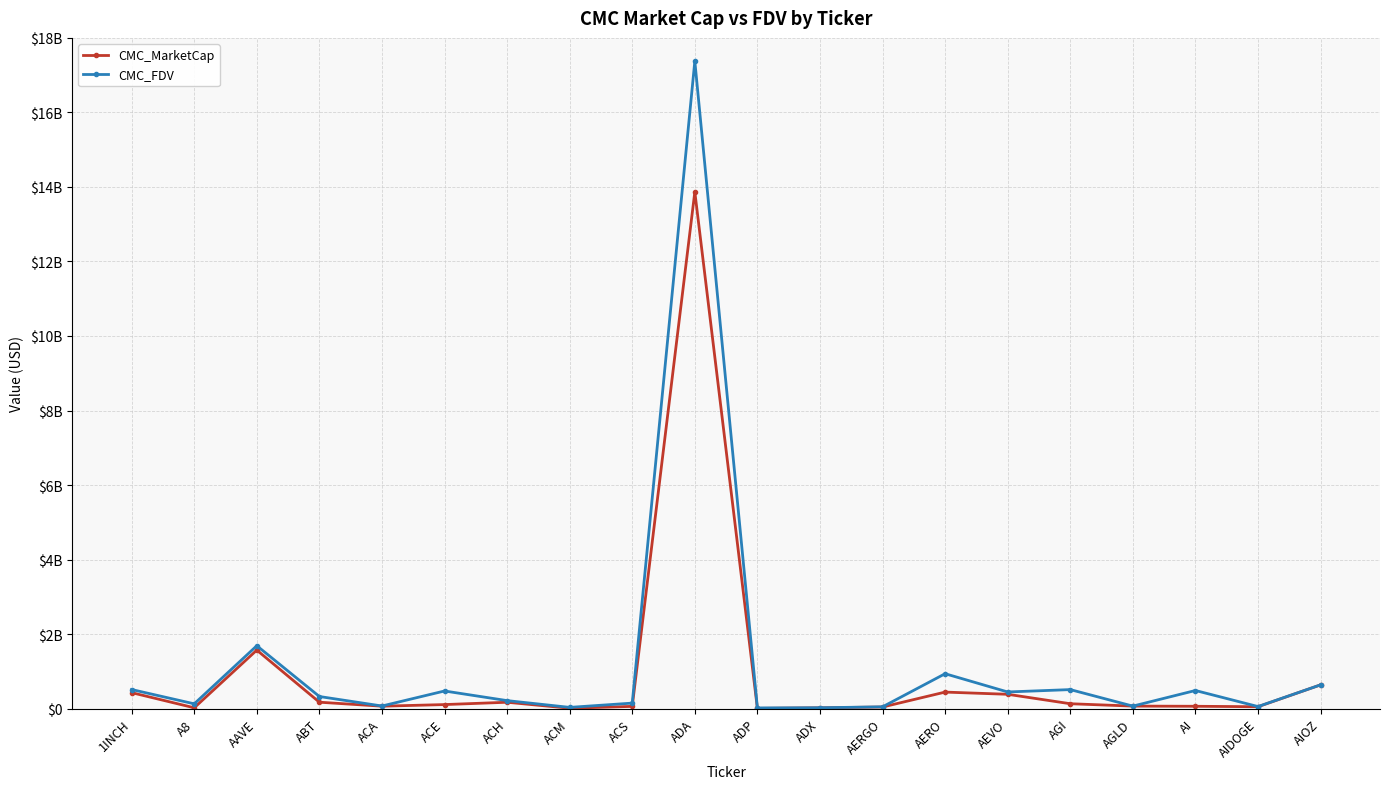

What are all the series names shown in the legend?

CMC_MarketCap, CMC_FDV